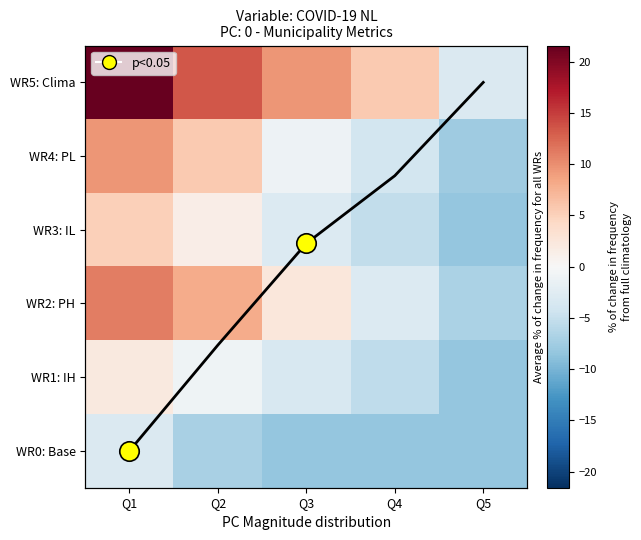

List the series in order of their peak value, lowest first.

WR0: Base, WR1: IH, WR3: IL, WR4: PL, WR2: PH, WR5: Clima